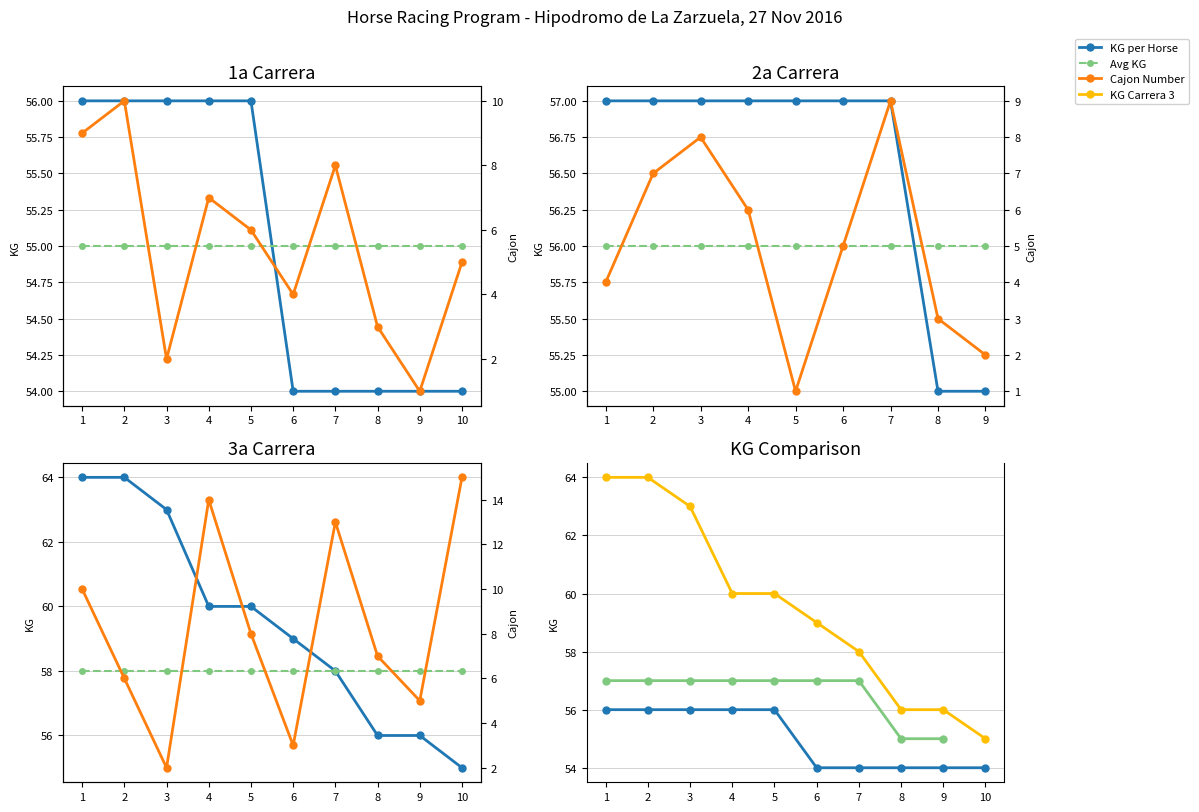

What is the sum of the Carrera_3_KG values at 8 and 6?

115